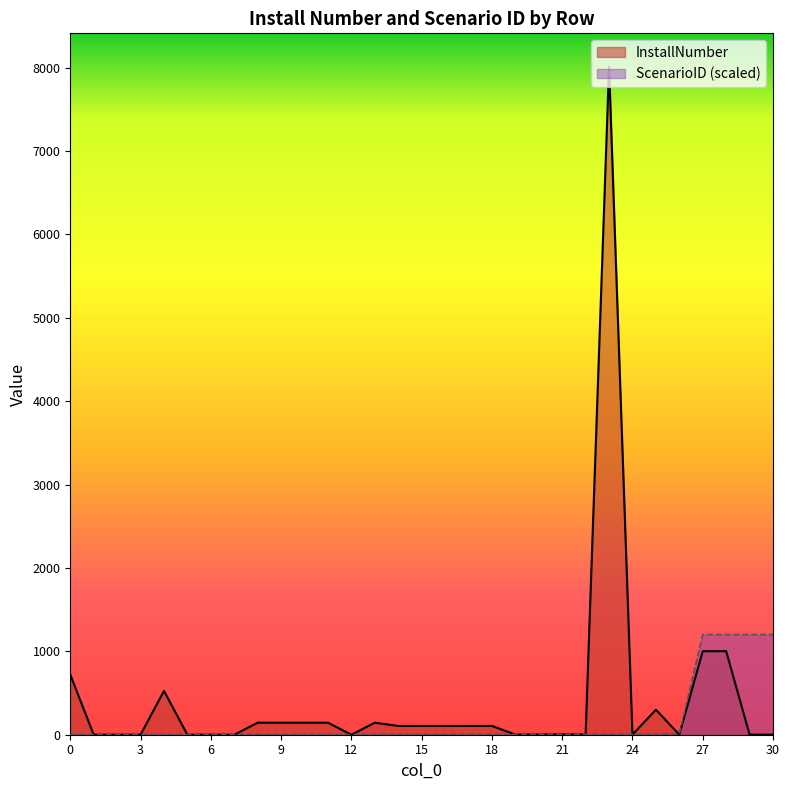

The value of ScenarioID at 1 is 1.7. True or false?

False